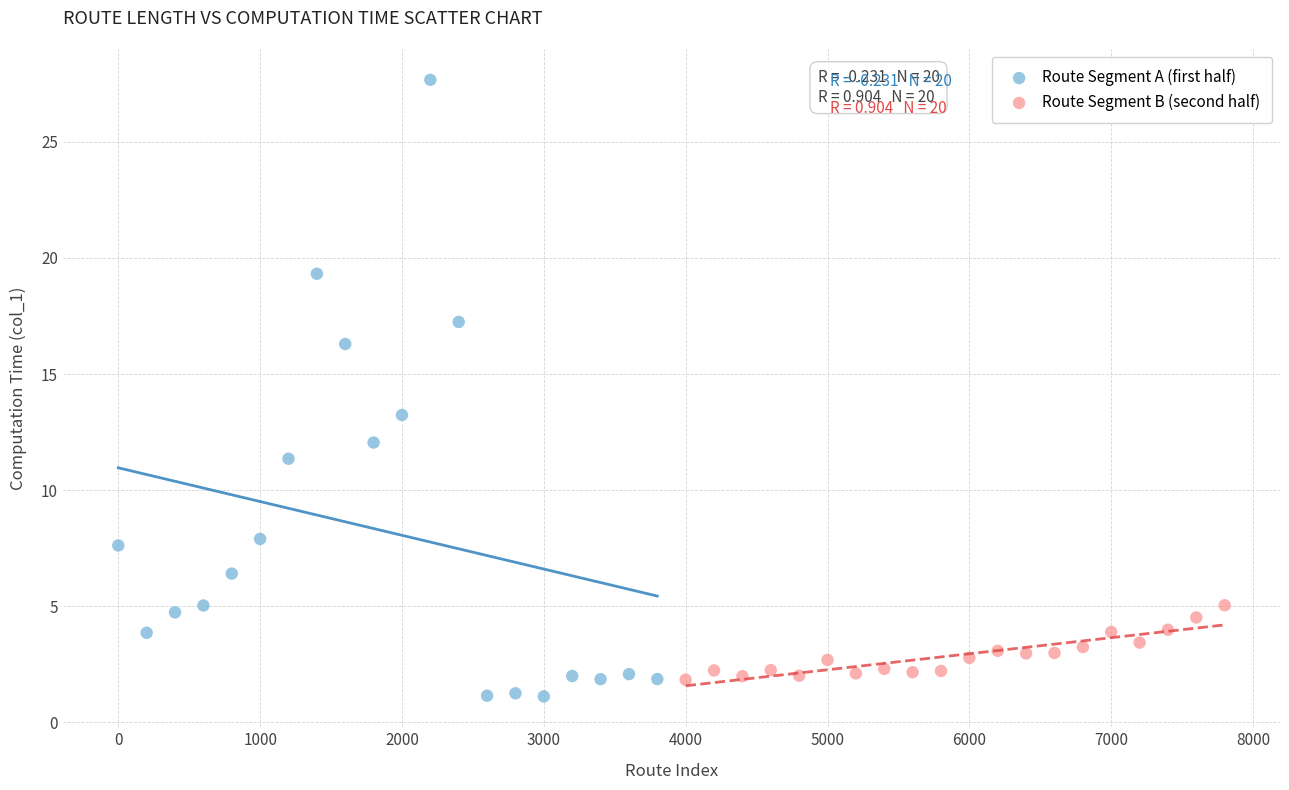

Which series contains the lowest Y value?

Route Segment A (first half)